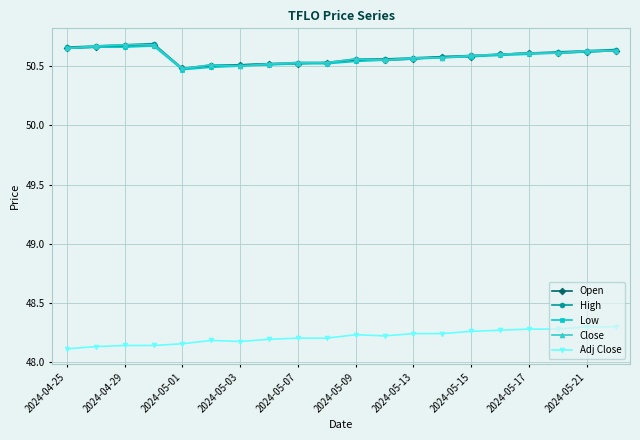

True or false: Close and Adj Close intersect in this chart.

False